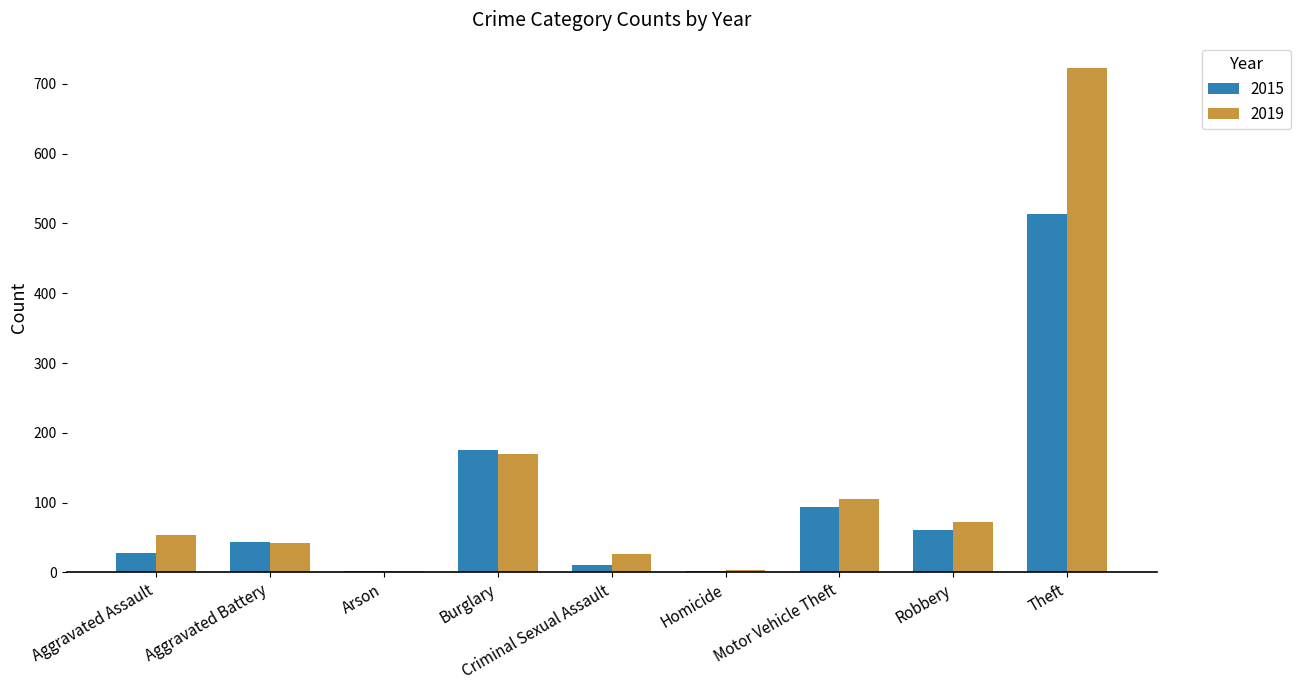

Which series changed the most between Motor Vehicle Theft and Theft?

2019